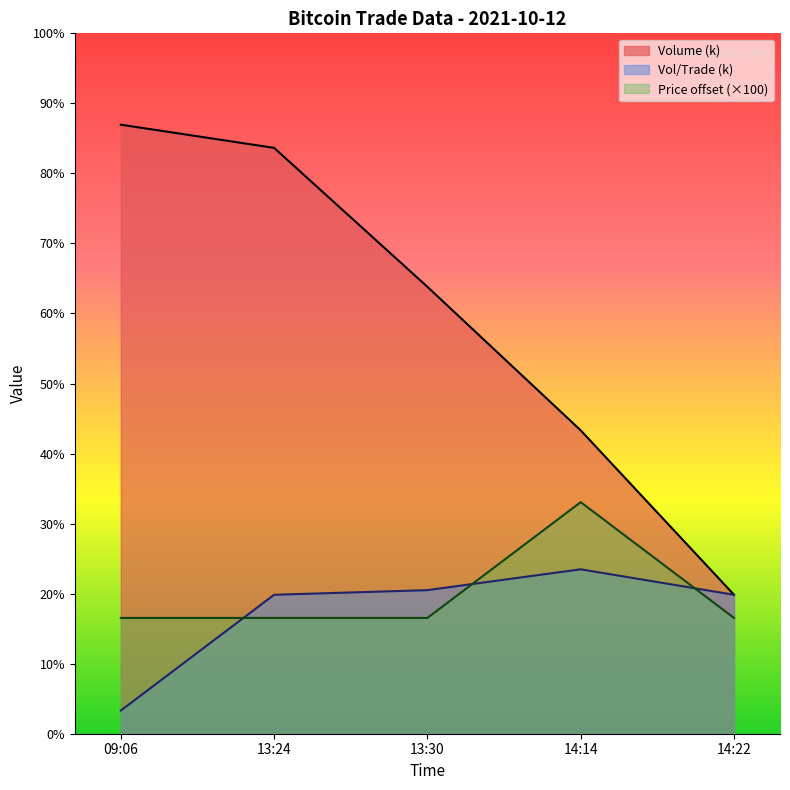

True or false: Volume_per_trade and Price cross at least once.

True